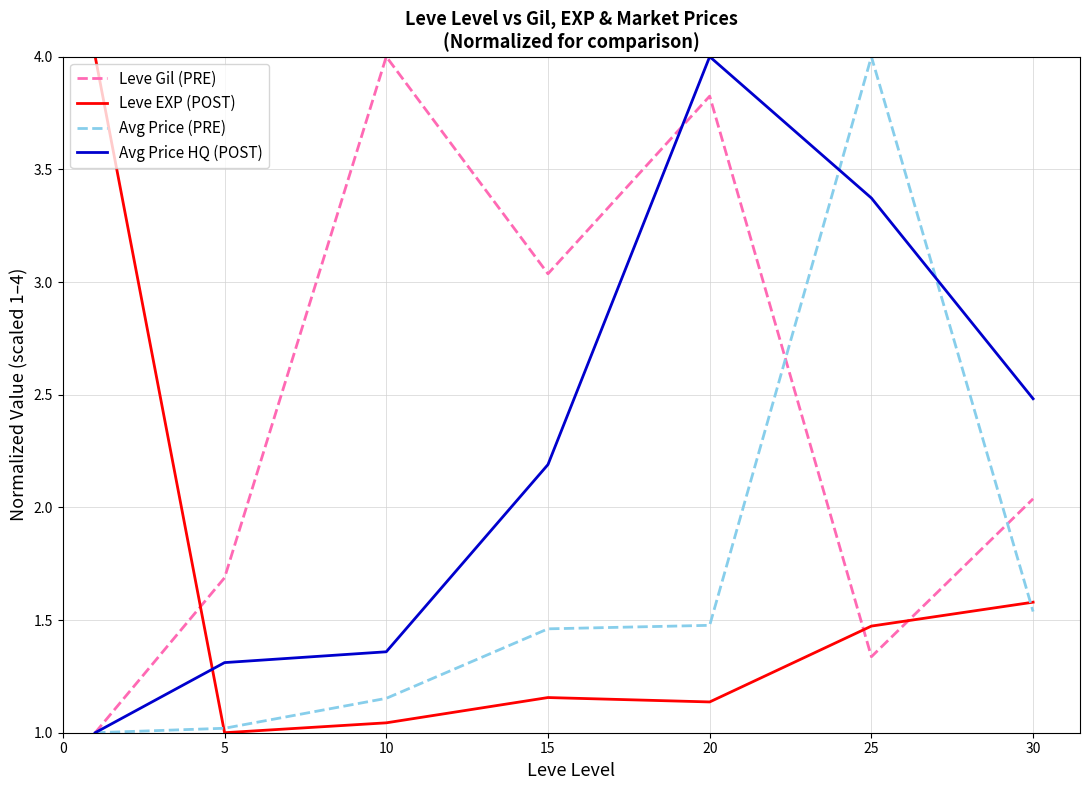

How many times do Leve Gil (PRE) and Leve EXP (POST) cross each other?

3